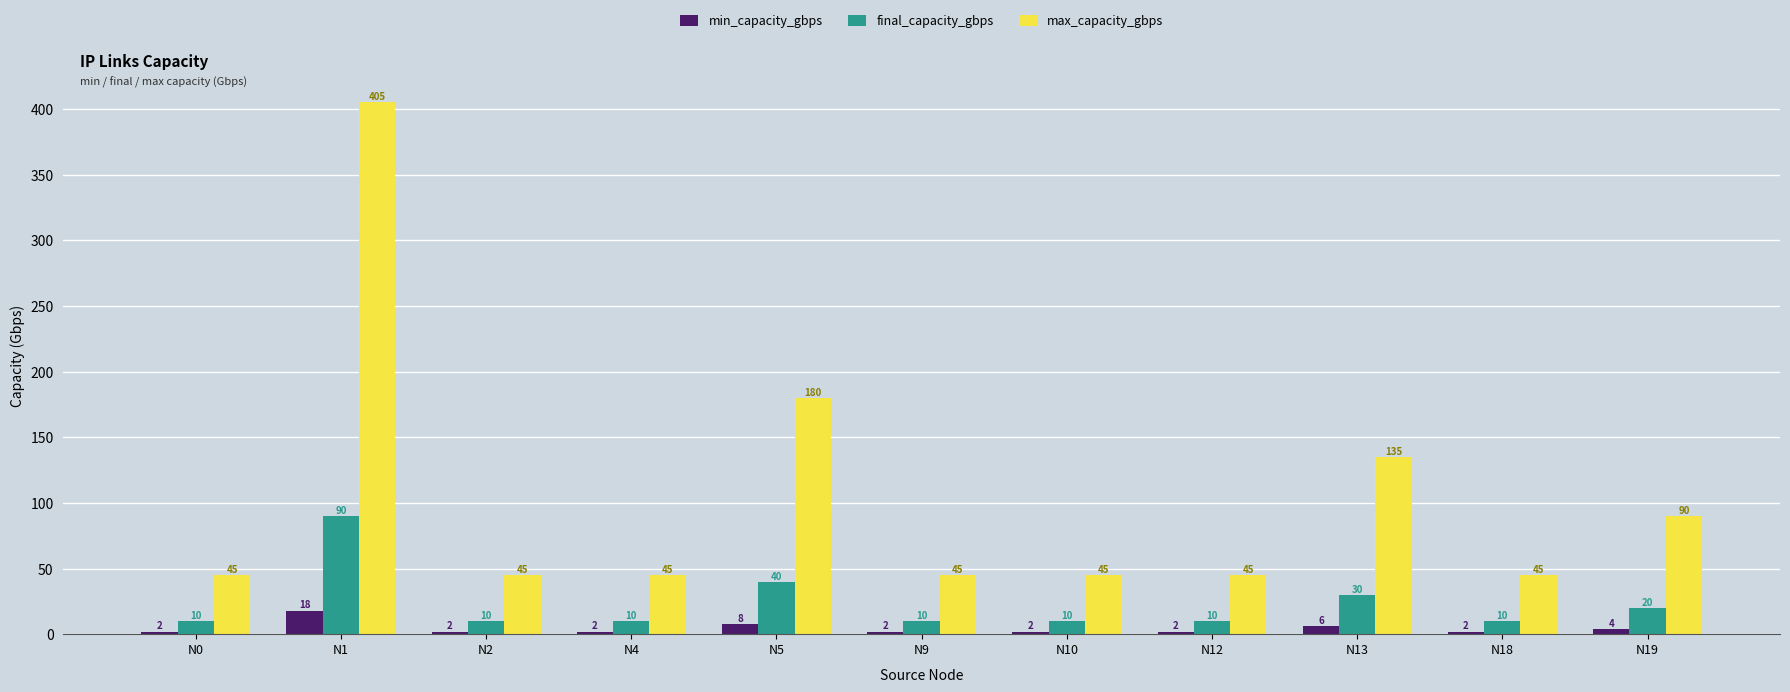

Which series has the largest total across all categories?

max_capacity_gbps